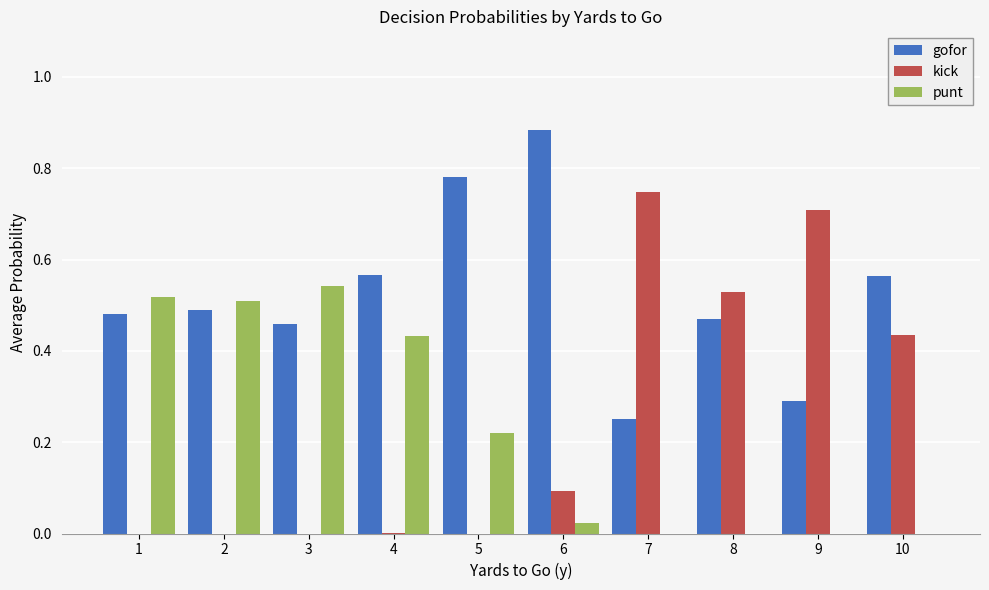

Are the bars horizontal?

No